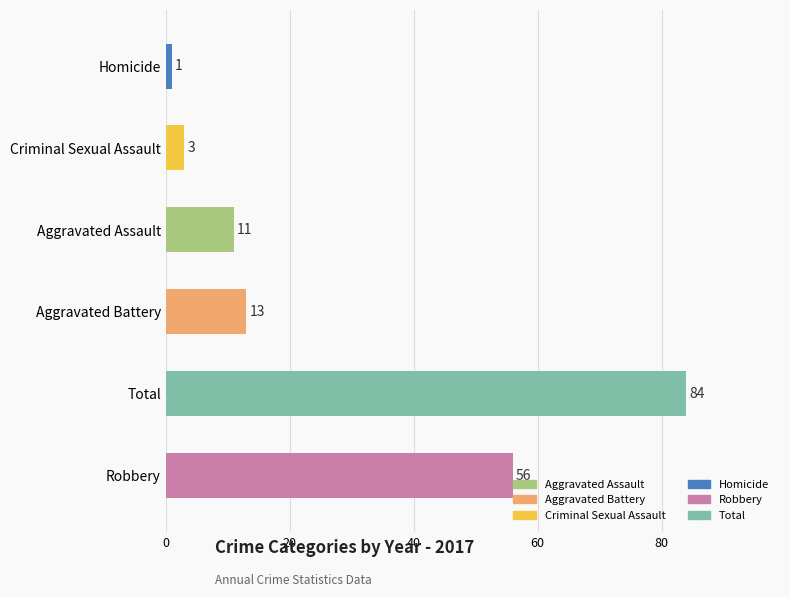

The chart shows a value of 1 at Homicide. True or false?

True